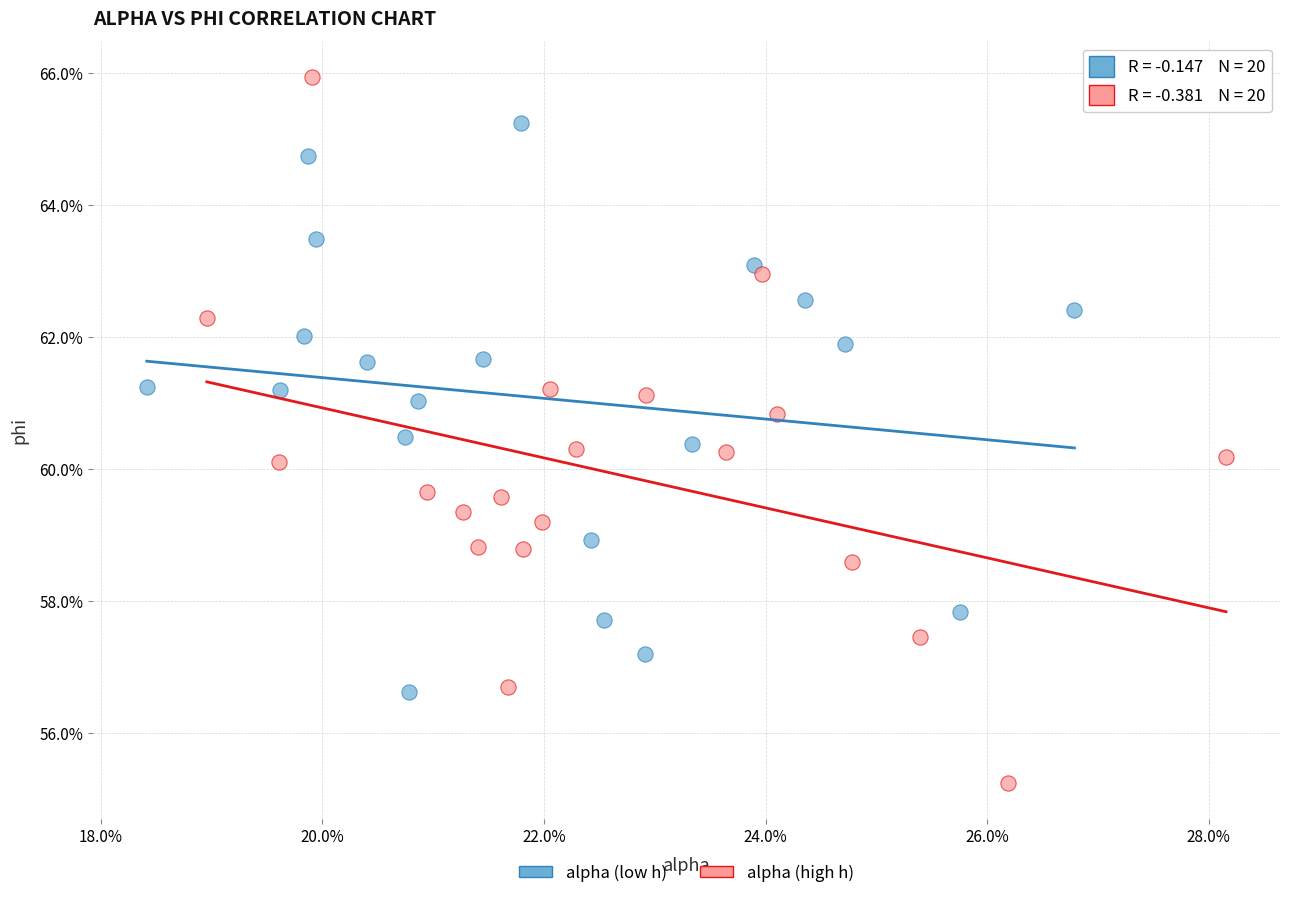

Which series has the largest Y range (max minus min)?

alpha (high h)